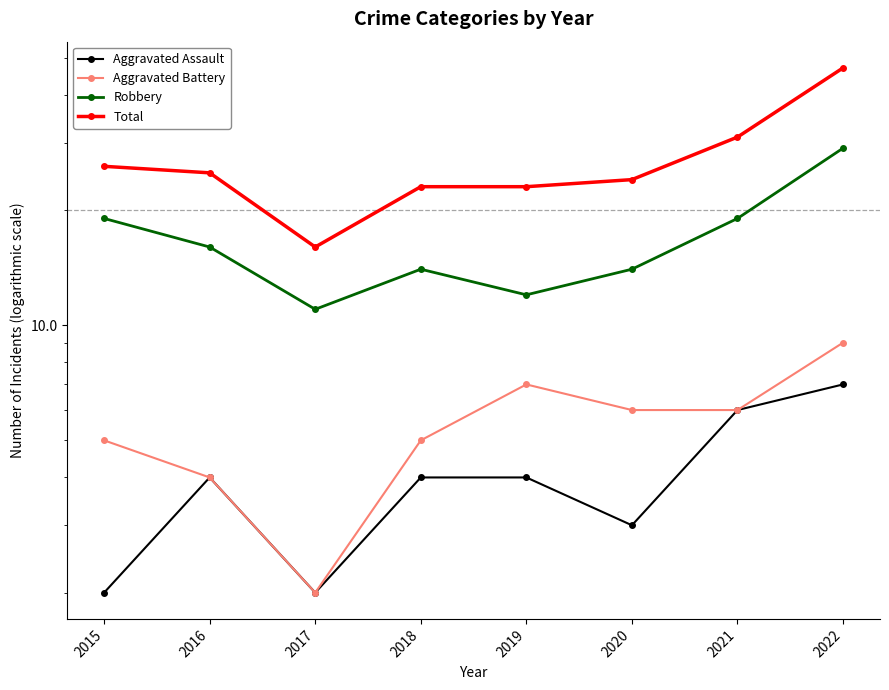

Reading left to right, transcribe all the data shown in this chart.

Aggravated Assault: 2015=2	2016=4	2017=2	2018=4	2019=4	2020=3	2021=6	2022=7
Aggravated Battery: 2015=5	2016=4	2017=2	2018=5	2019=7	2020=6	2021=6	2022=9
Robbery: 2015=19	2016=16	2017=11	2018=14	2019=12	2020=14	2021=19	2022=29
Total: 2015=26	2016=25	2017=16	2018=23	2019=23	2020=24	2021=31	2022=47